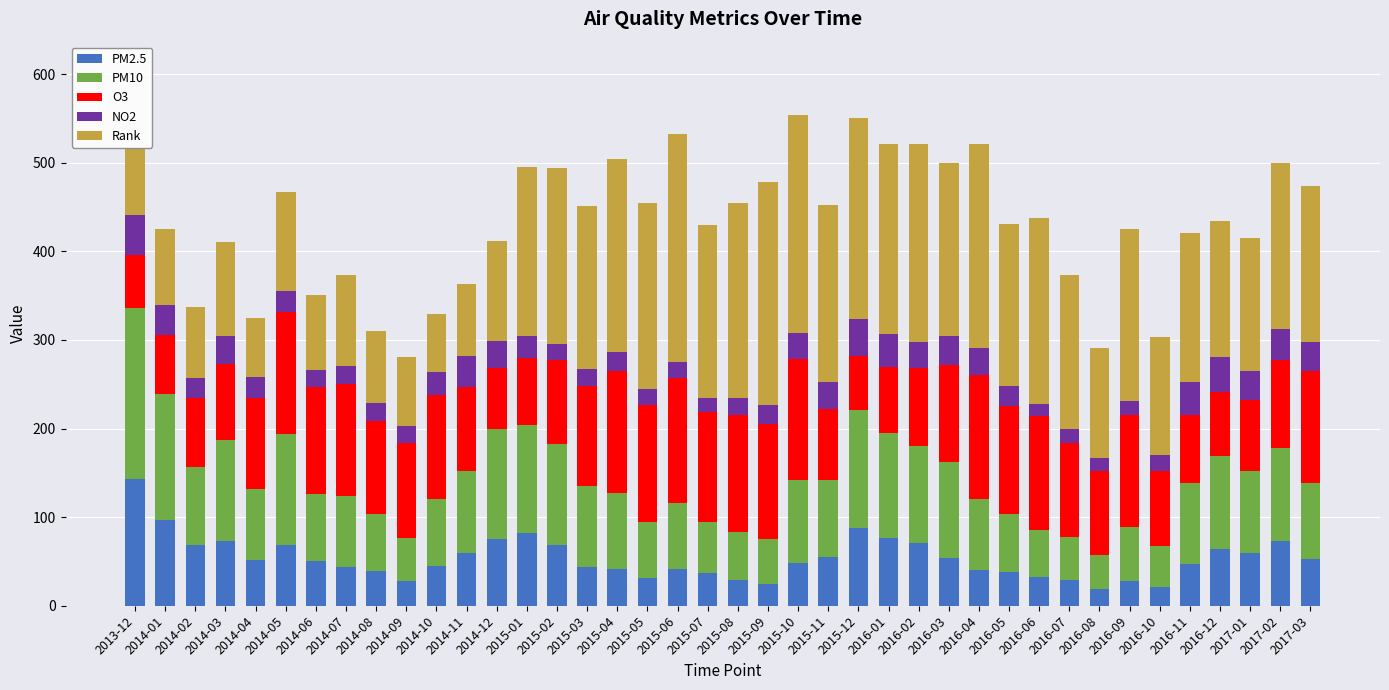

What is the difference between the maximum and minimum values in the PM2.5 series?

124.0